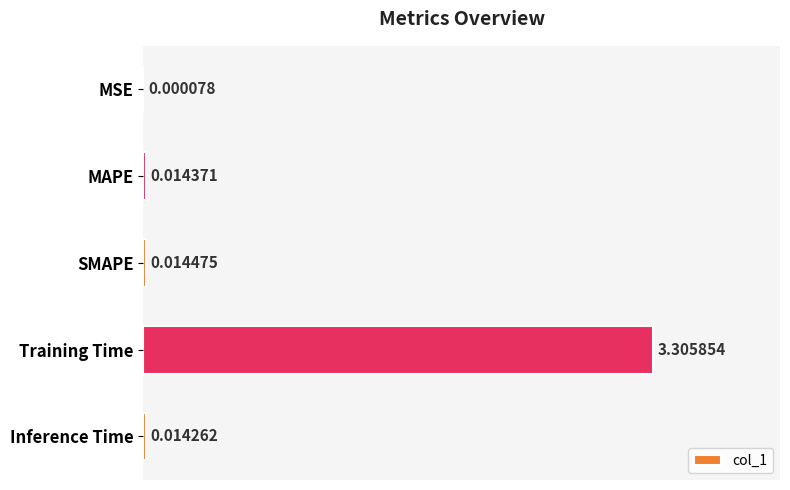

What is the sum of all values?

3.3